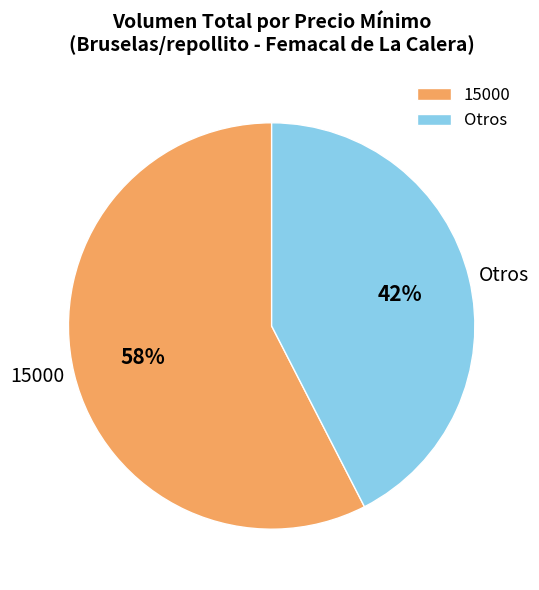

Rank the categories by value from highest to lowest.

15000, Otros